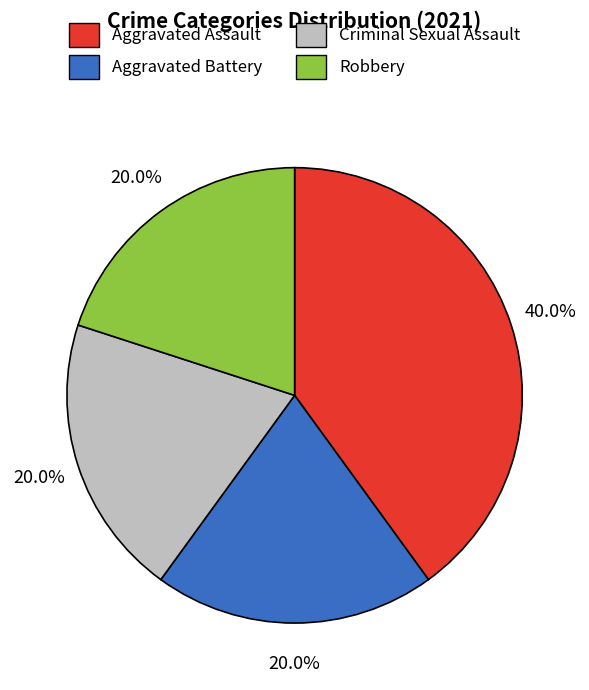

What portion of the pie excludes Robbery?

80.0%